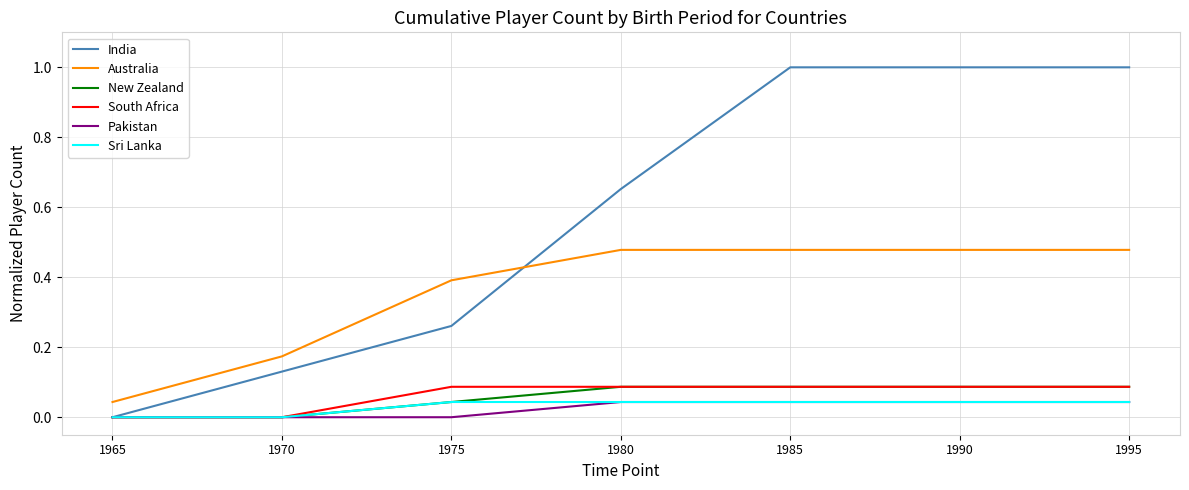

True or false: India has more than 1 interior local peaks.

False